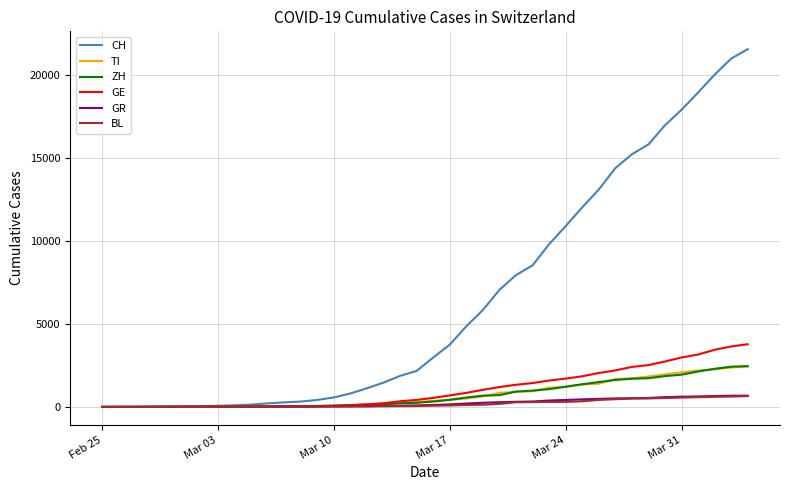

How many categories are shown in the chart?

40